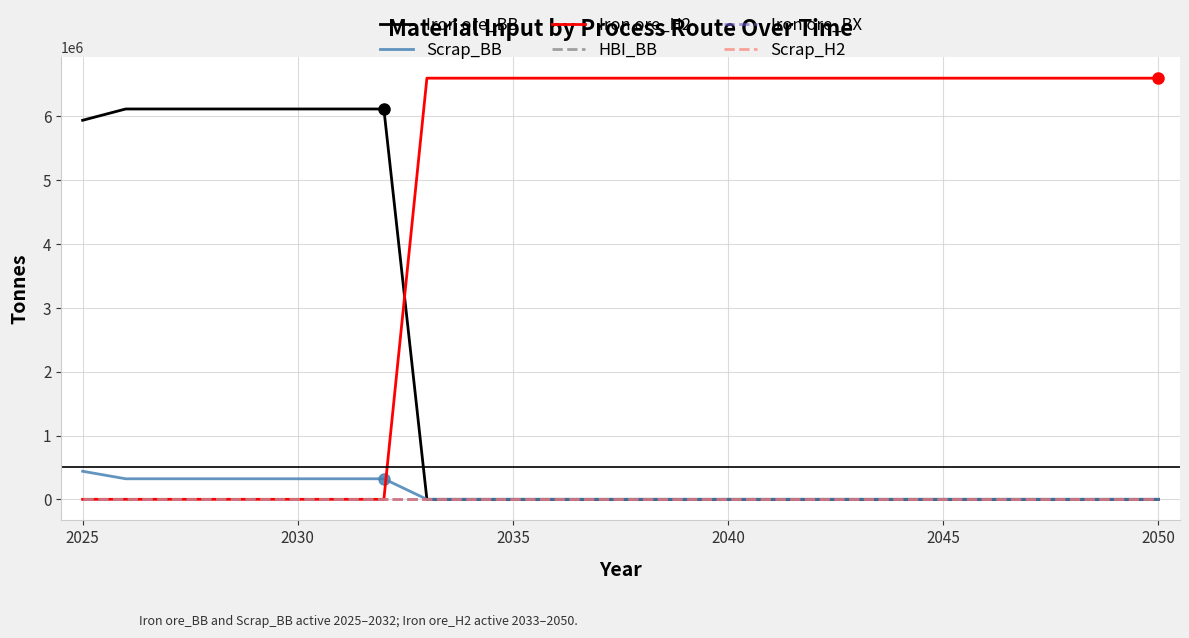

Is this an area chart (filled region under the line)?

No